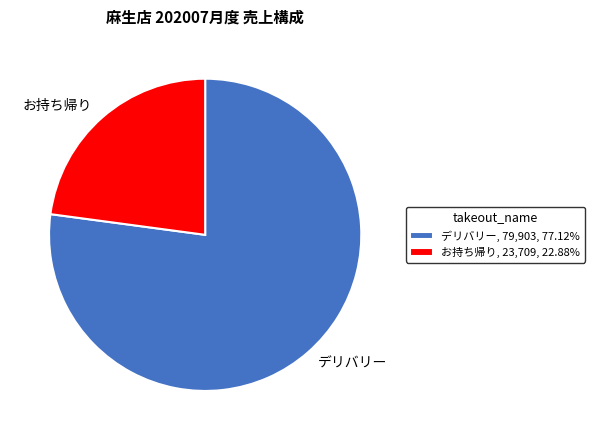

Approximately how many times larger is the value at デリバリー compared to お持ち帰り?

3.4